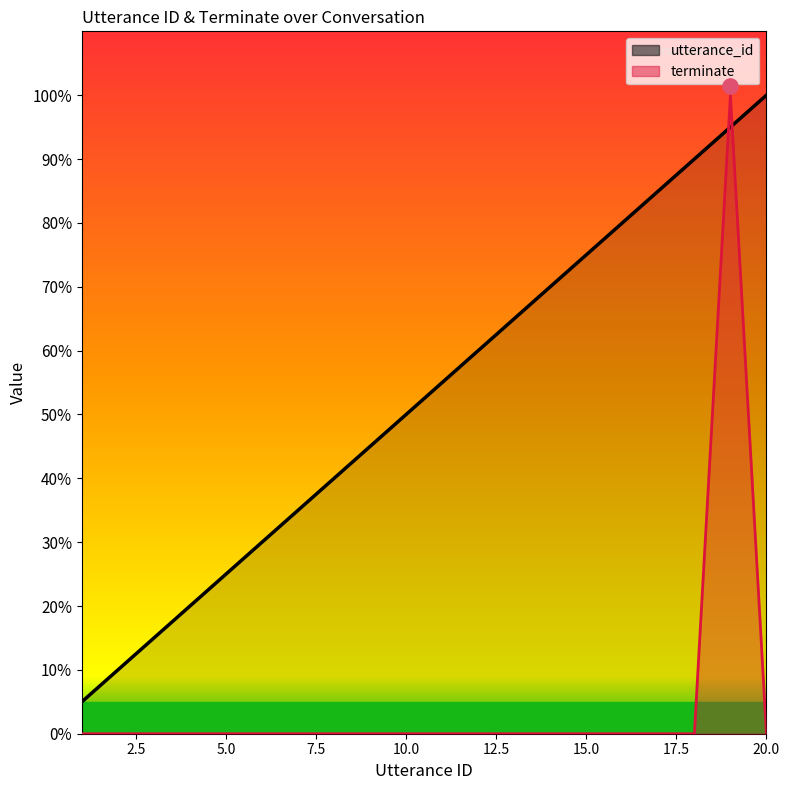

Which series has the largest Y range (max minus min)?

terminate (line)